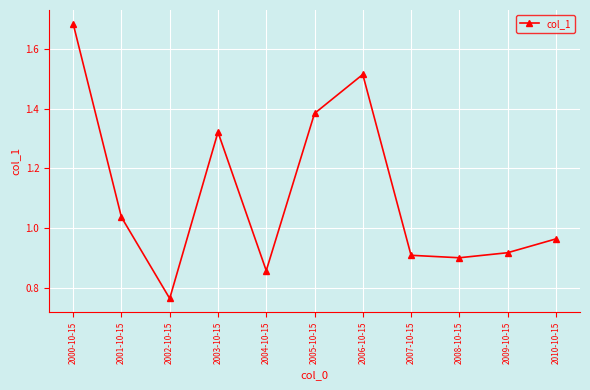

What position from the left is 2005-10-15?

6